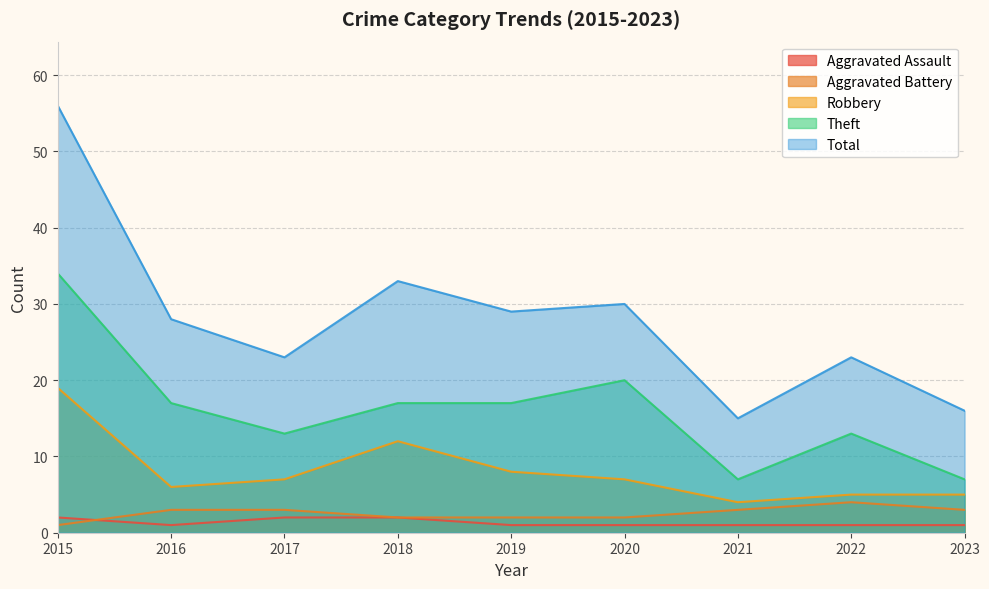

Reading right to left, list all the values displayed in this chart.

Aggravated Assault: 2023=1	2022=1	2021=1	2020=1	2019=1	2018=2	2017=2	2016=1	2015=2
Aggravated Battery: 2023=3	2022=4	2021=3	2020=2	2019=2	2018=2	2017=3	2016=3	2015=1
Robbery: 2023=5	2022=5	2021=4	2020=7	2019=8	2018=12	2017=7	2016=6	2015=19
Theft: 2023=7	2022=13	2021=7	2020=20	2019=17	2018=17	2017=13	2016=17	2015=34
Total: 2023=16	2022=23	2021=15	2020=30	2019=29	2018=33	2017=23	2016=28	2015=56